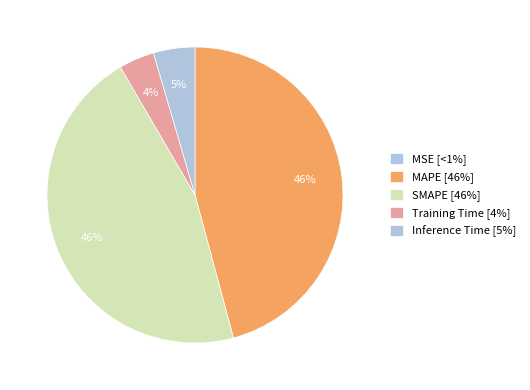

The Inference Time slice represents 19% of the pie. True or false?

False